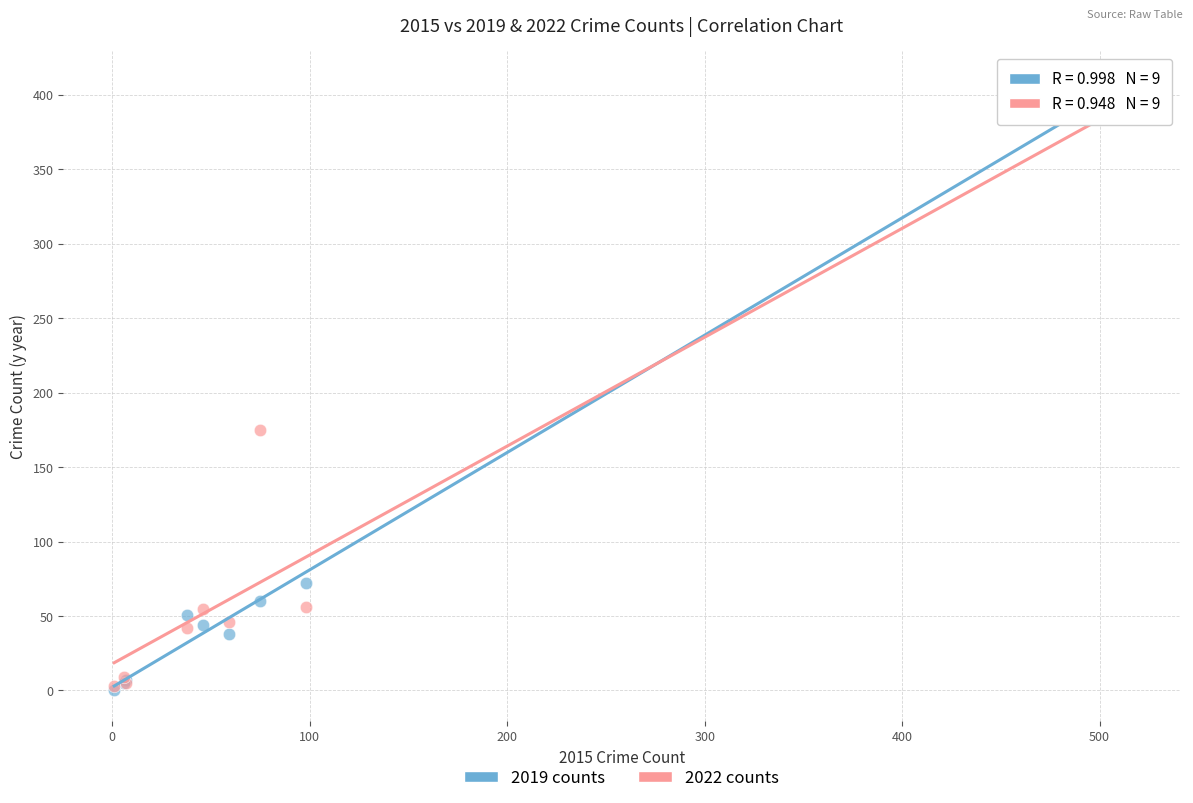

What are all the series names shown in the legend?

2019 counts, 2022 counts